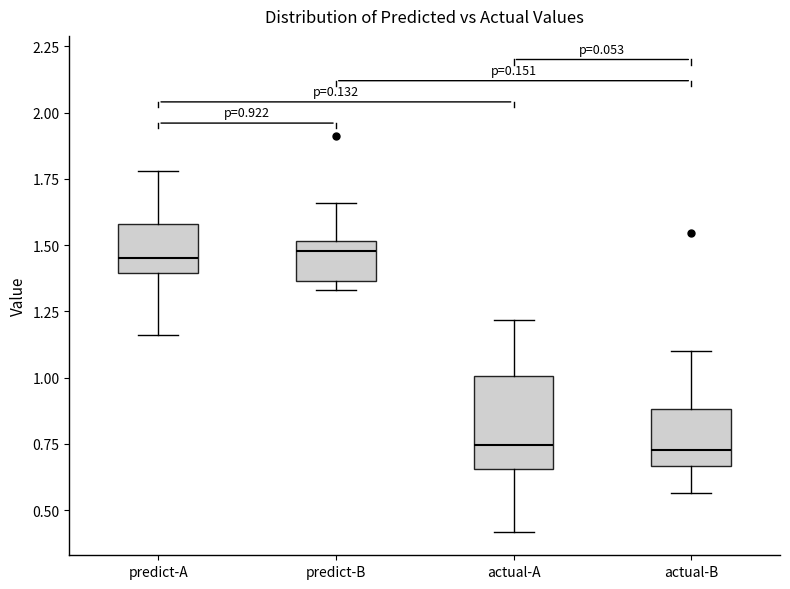

Which box is the tallest, from its lower edge to its upper edge?

actual-A